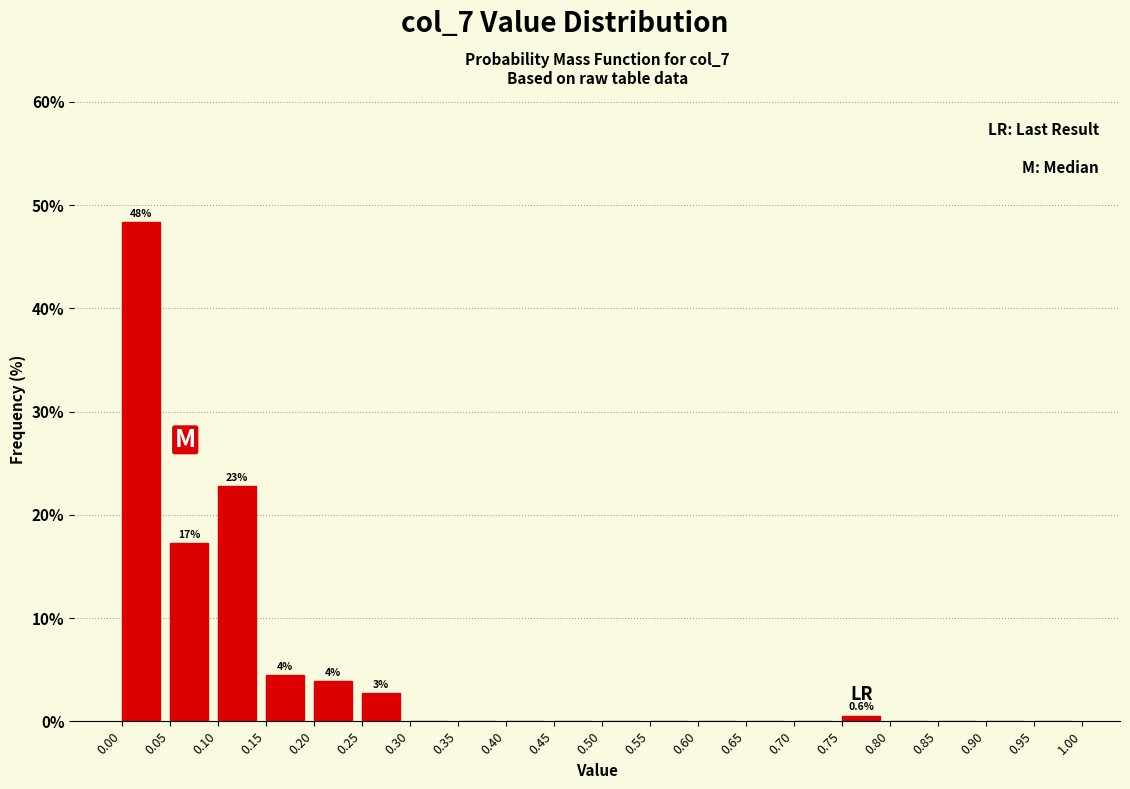

Which range on the x-axis has the tallest bar?

0.00 to 0.05